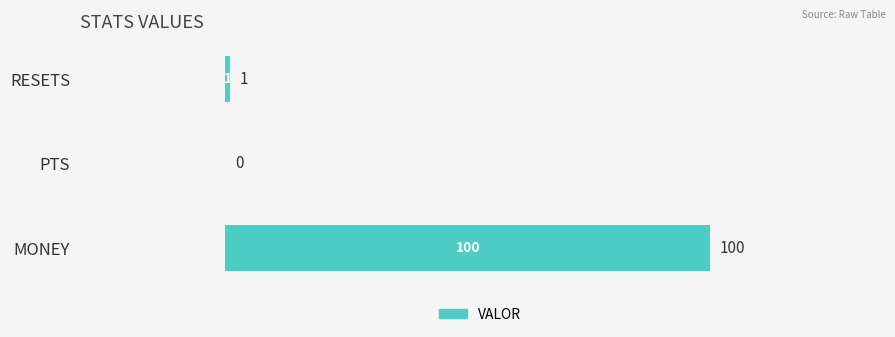

What is the average value?

34